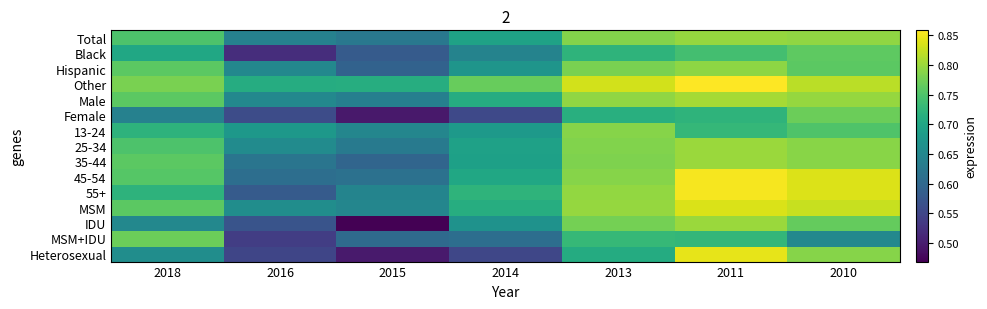

What is the total value across all series at 2011?

12.0